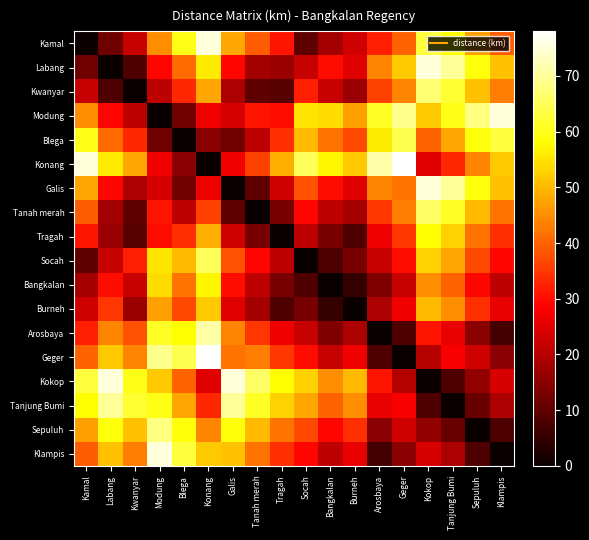

At Tanah merah, list the series in order from smallest to largest.

Tanah merah, Kwanyar, Galis, Tragah, Labang, Burneh, Blega, Bangkalan, Socah, Modung, Arosbaya, Konang, Kamal, Klampis, Geger, Sepuluh, Tanjung Bumi, Kokop